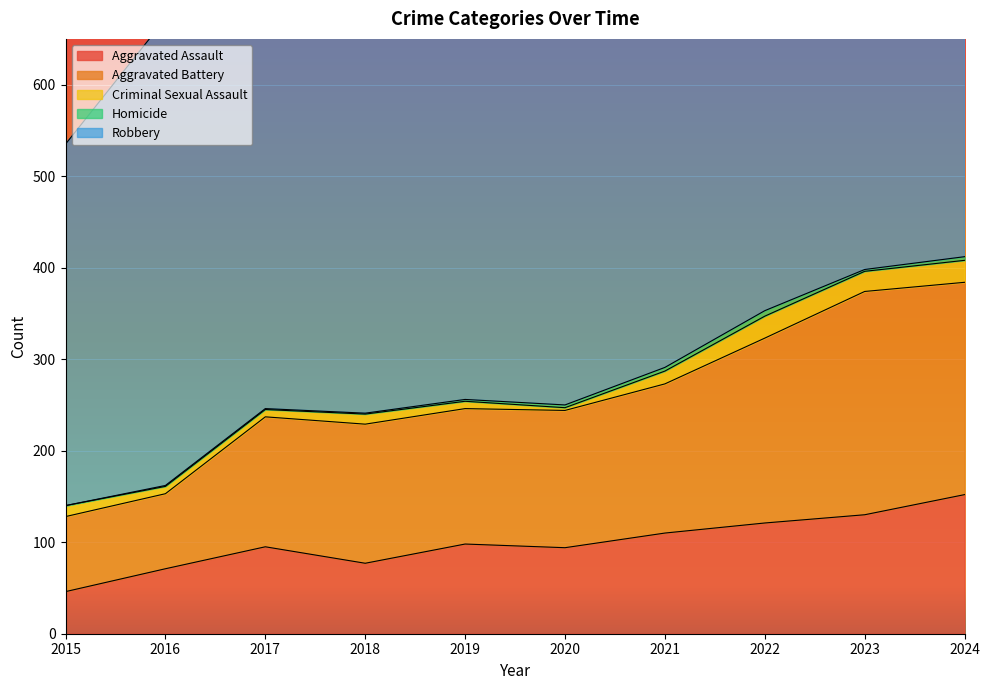

Which series has the largest total across all categories?

Robbery